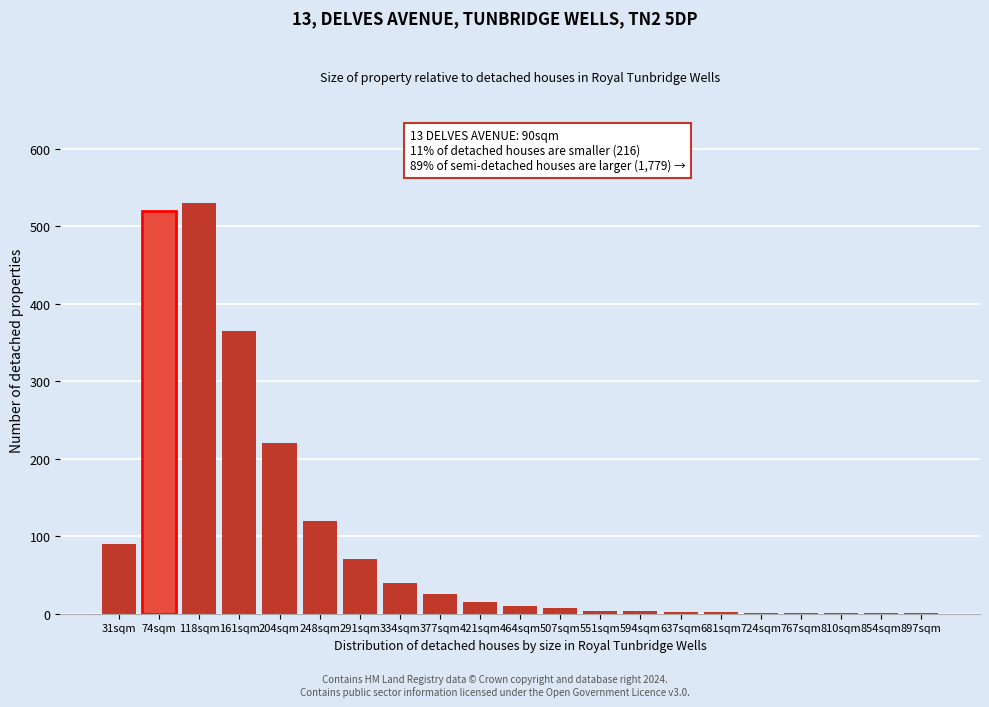

What is the maximum value shown in the chart?

530